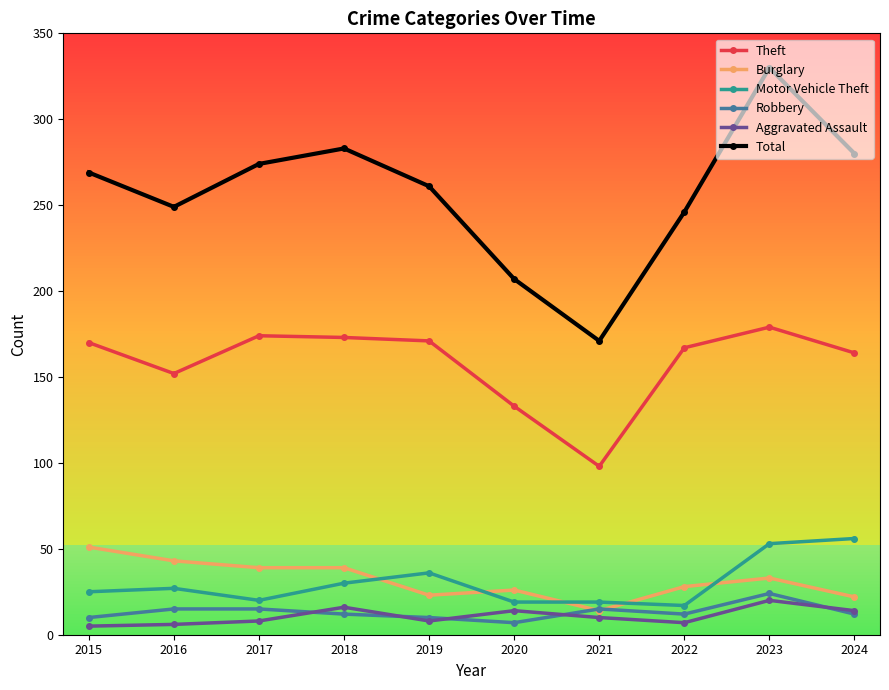

At which category does Total reach its first local valley?

2016